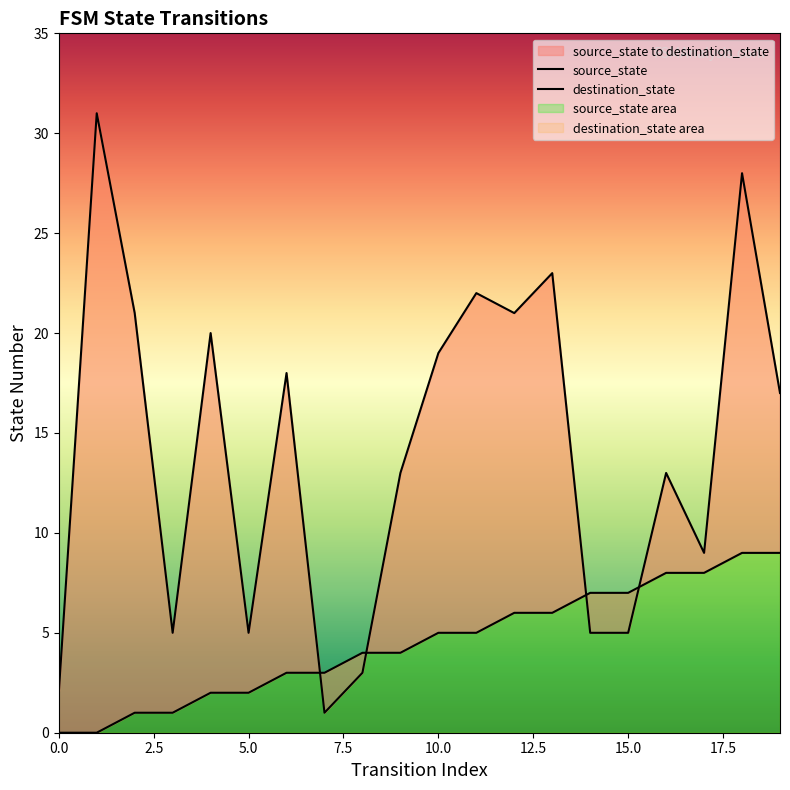

Rank the series by their average value, from lowest to highest.

source_state, destination_state